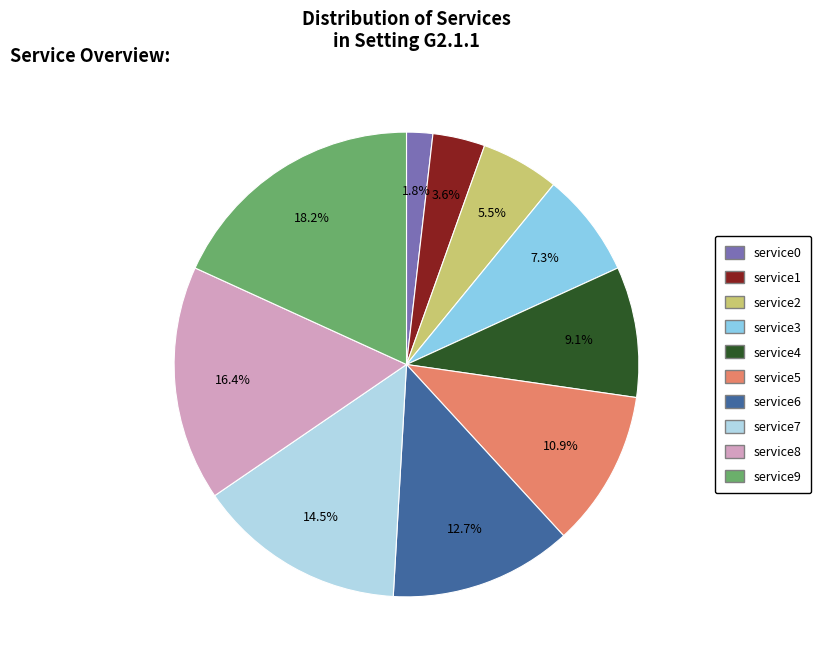

To the nearest percent, what portion does service5 represent?

11%